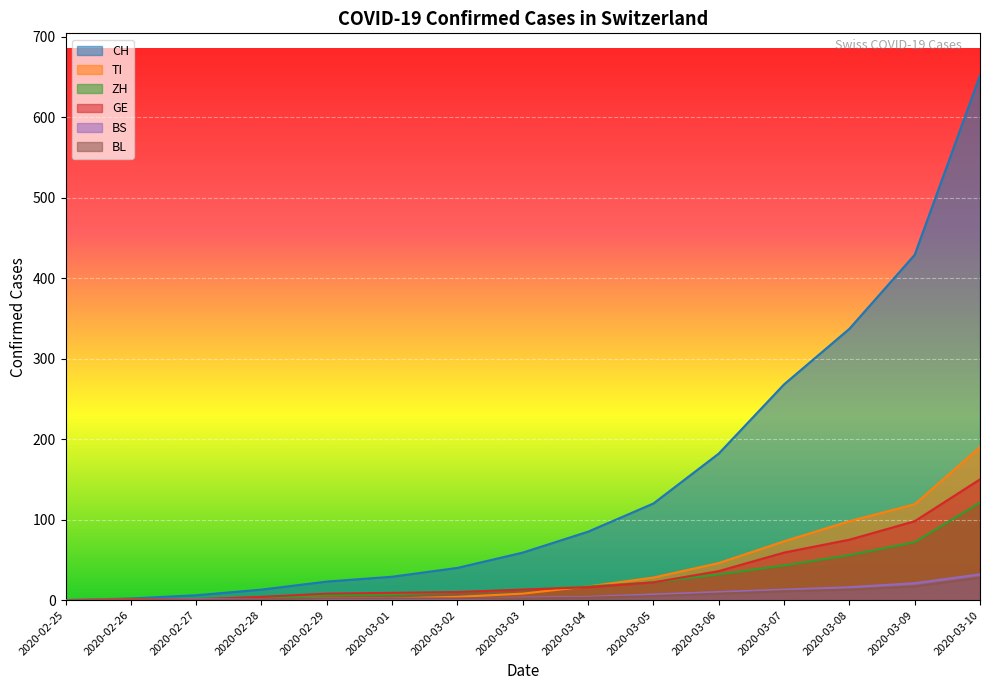

Is the value of CH at 2020-02-25 greater than the value of ZH at 2020-03-04?

No